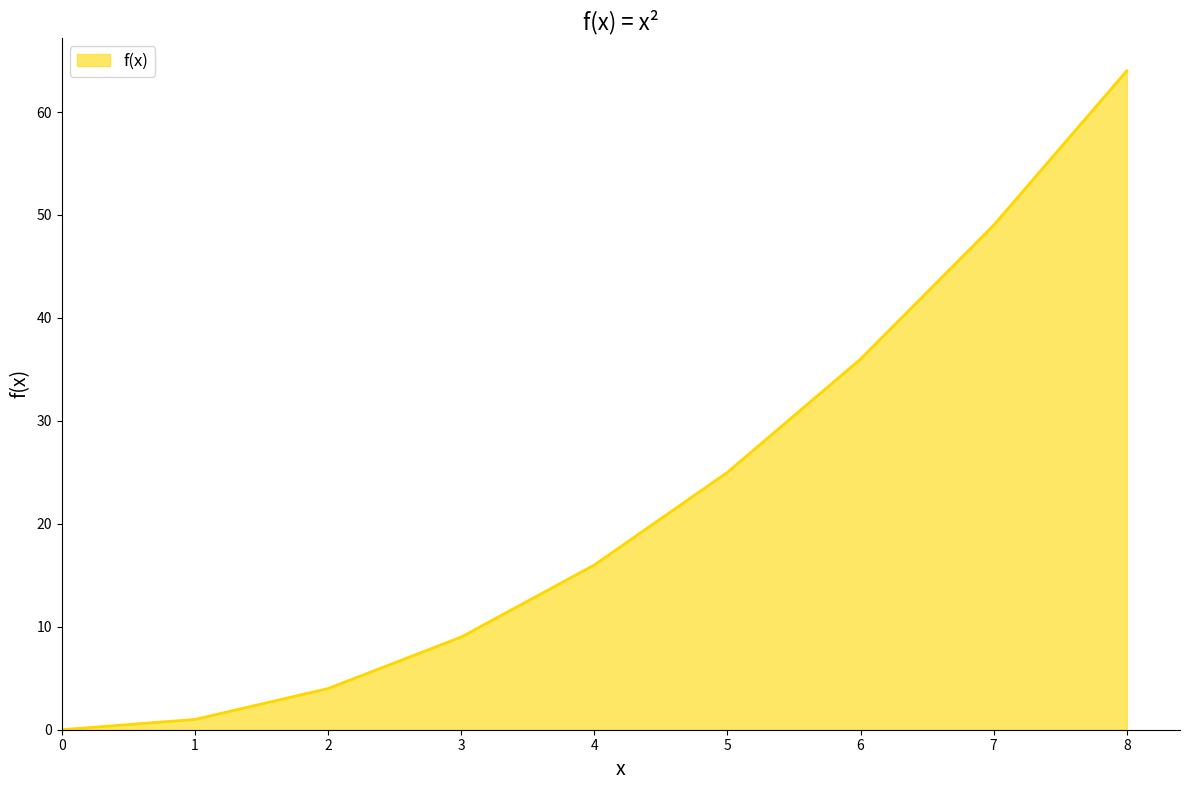

Approximately how many times larger is the value at 4 compared to 1?

16.0